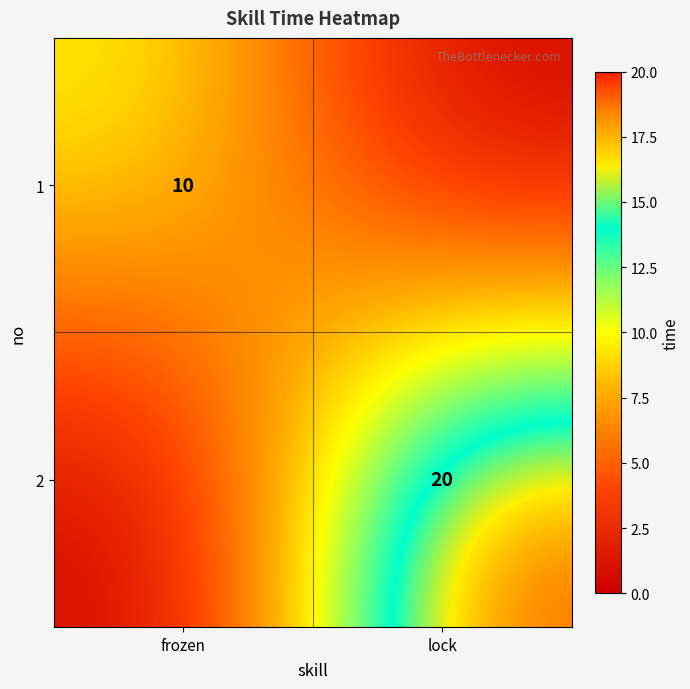

The value of 2 at lock is 20. True or false?

True